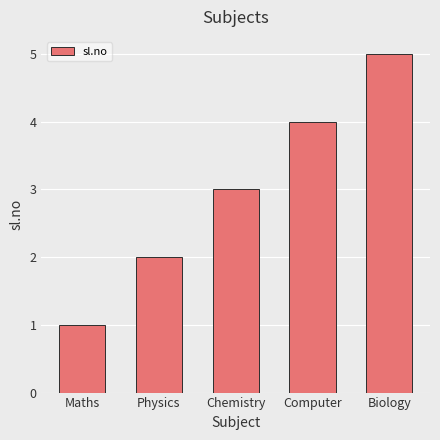

The value at Computer is 7. True or false?

False